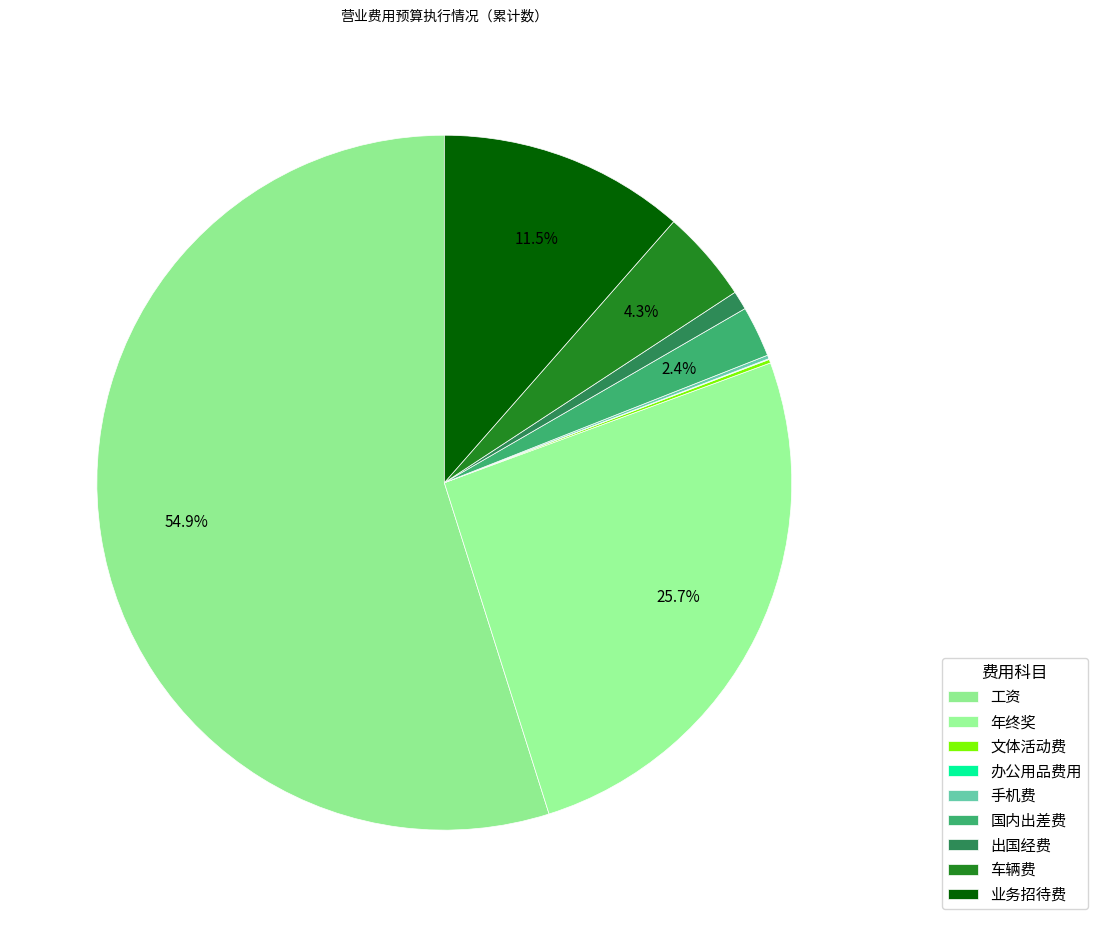

Which slice is the largest?

工资